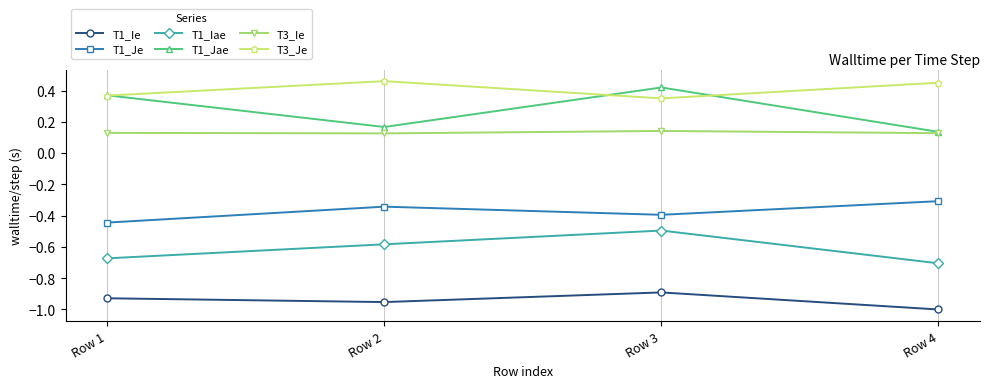

Which series has the widest spread of values?

T1_Jae